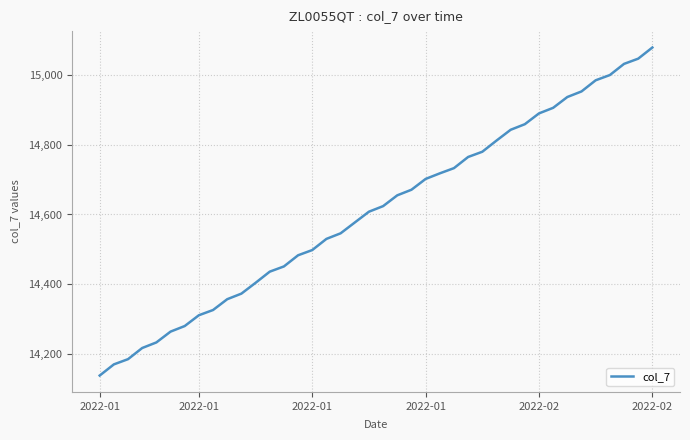

What is the difference between the maximum and minimum values?

941